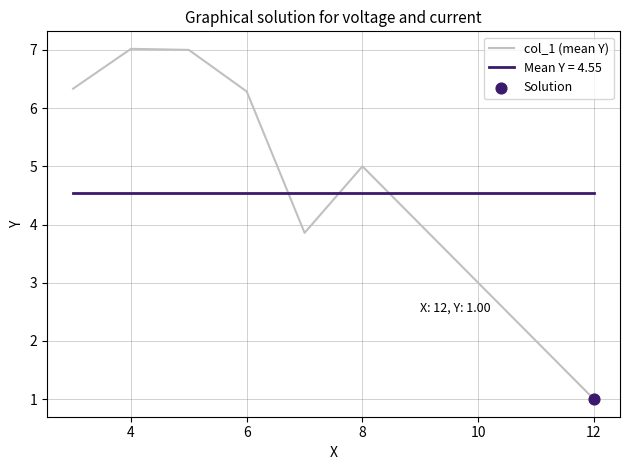

Is it true that col_1 (mean Y) equals 1.5 at 8?

False